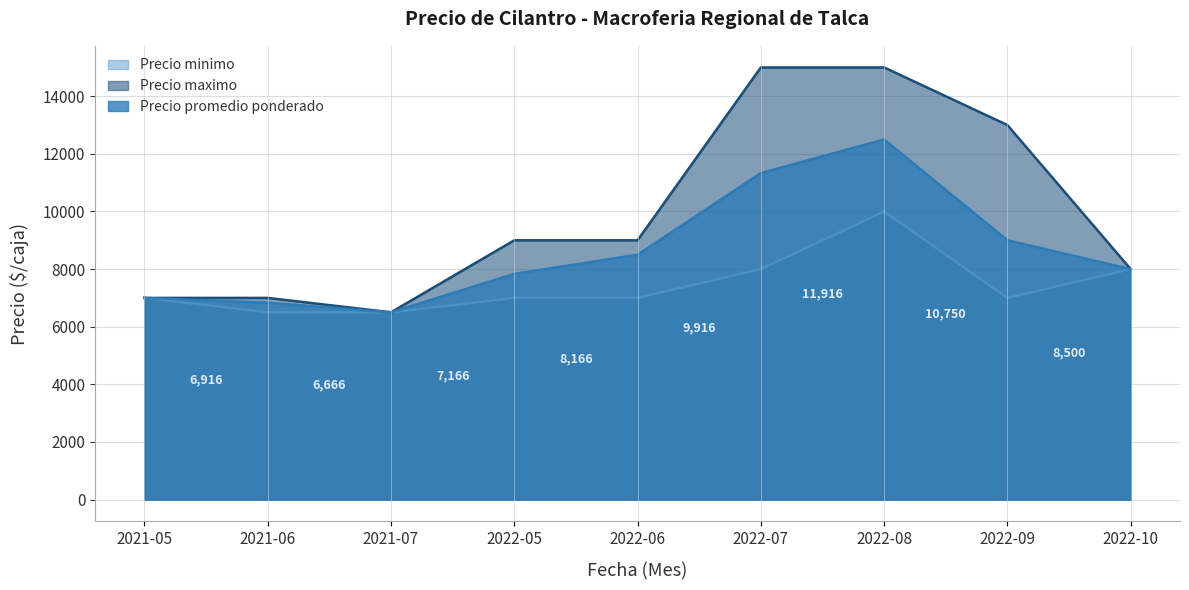

Reading left to right, list all the values displayed in this chart.

Precio minimo: 2021-05=7000	2021-06=6500	2021-07=6500	2022-05=7000	2022-06=7000	2022-07=8000	2022-08=10000	2022-09=7000	2022-10=8000
Precio maximo: 2021-05=7000	2021-06=7000	2021-07=6500	2022-05=9000	2022-06=9000	2022-07=15000	2022-08=15000	2022-09=13000	2022-10=8000
Precio promedio ponderado: 2021-05=7000	2021-06=6833	2021-07=6500	2022-05=7833	2022-06=8500	2022-07=11333	2022-08=12500	2022-09=9000	2022-10=8000